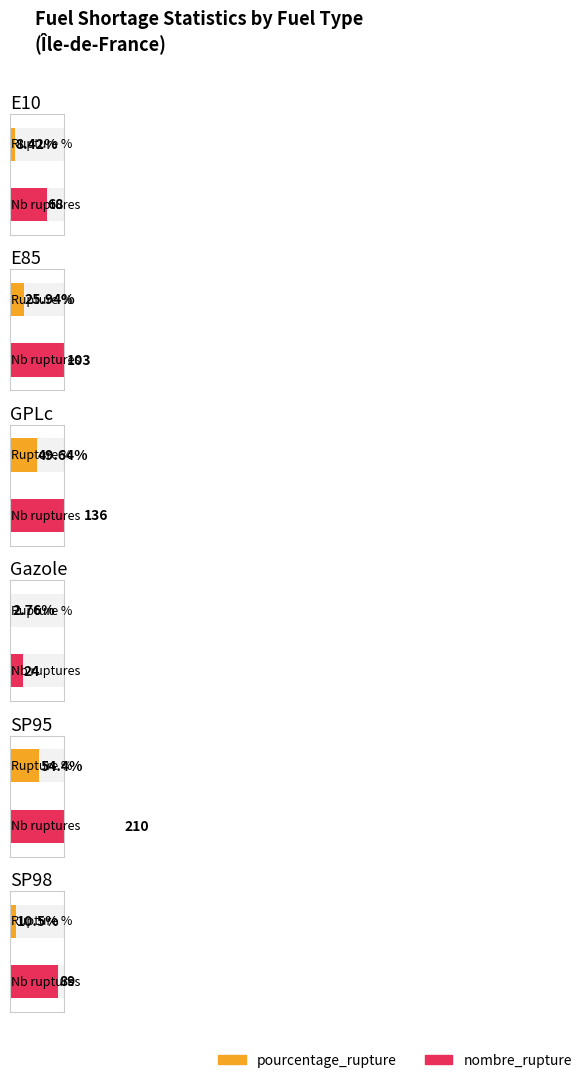

List the series in order of their overall mean, highest first.

nombre_rupture, pourcentage_rupture